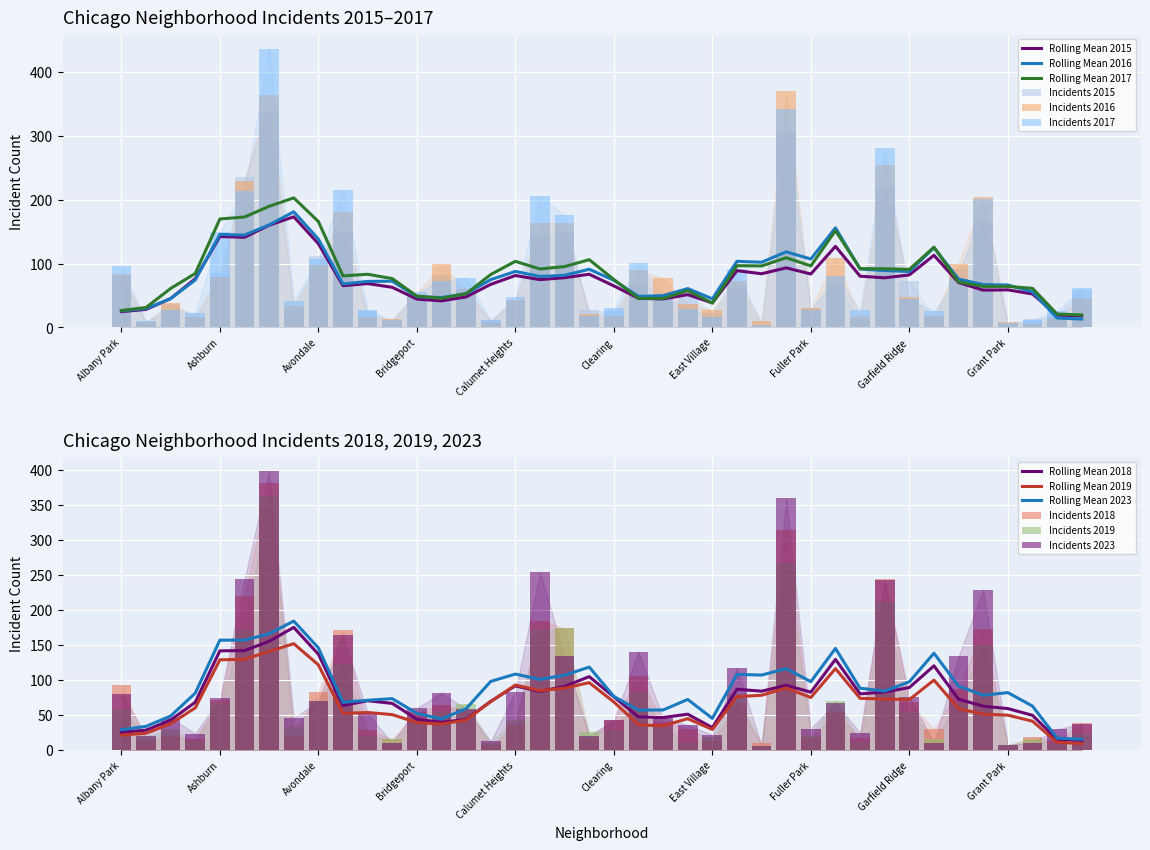

Read the 2019 value at Grant Park.

8